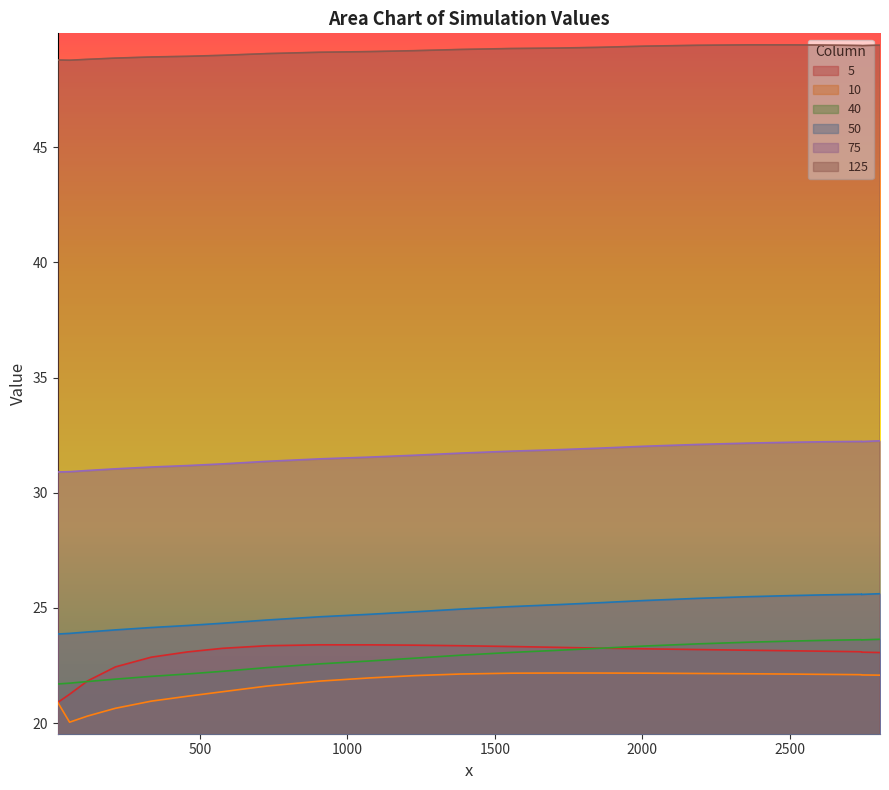

What is the highest value of the 10 series?

22.2